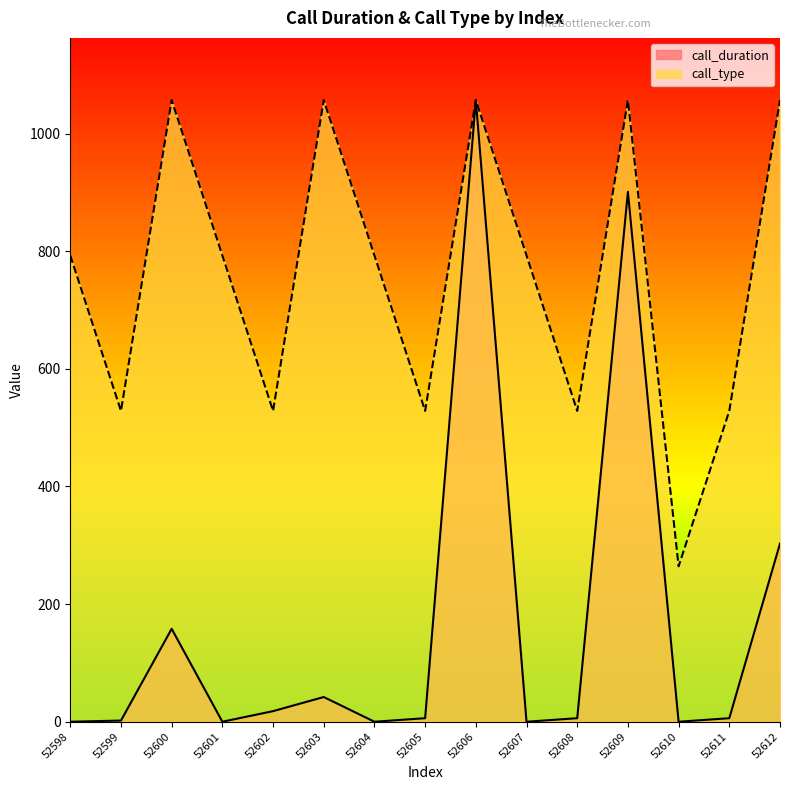

True or false: call_type and call_duration cross at least once.

False